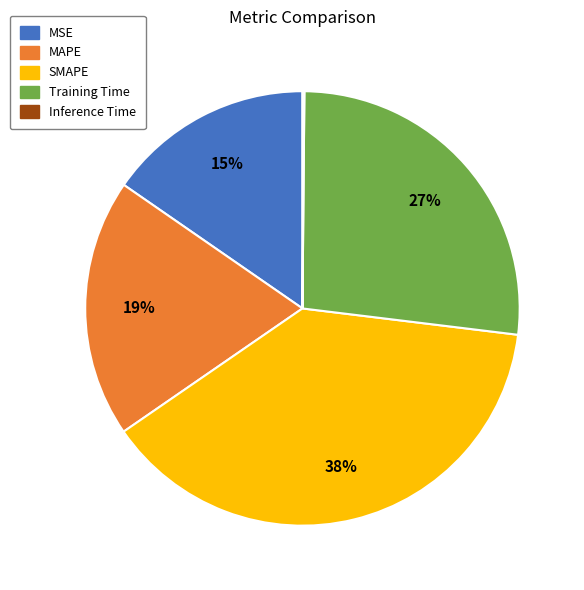

What is the ratio of the value at Training Time to the value at MAPE?

1.4